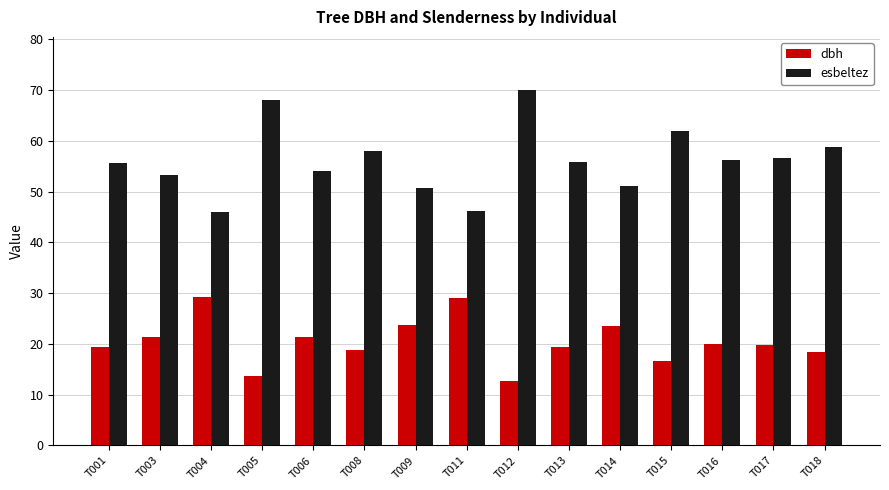

What is the difference between the dbh values at T018 and T005?

4.8